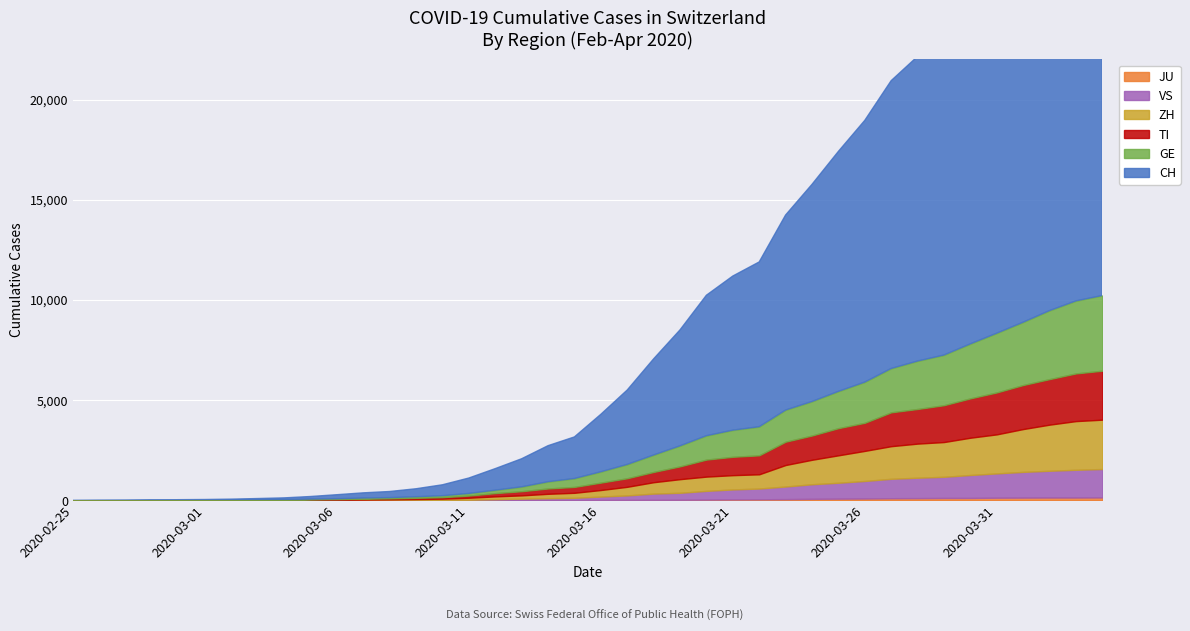

Between which two adjacent categories do TI and GE first intersect?

2020-03-04 and 2020-03-05